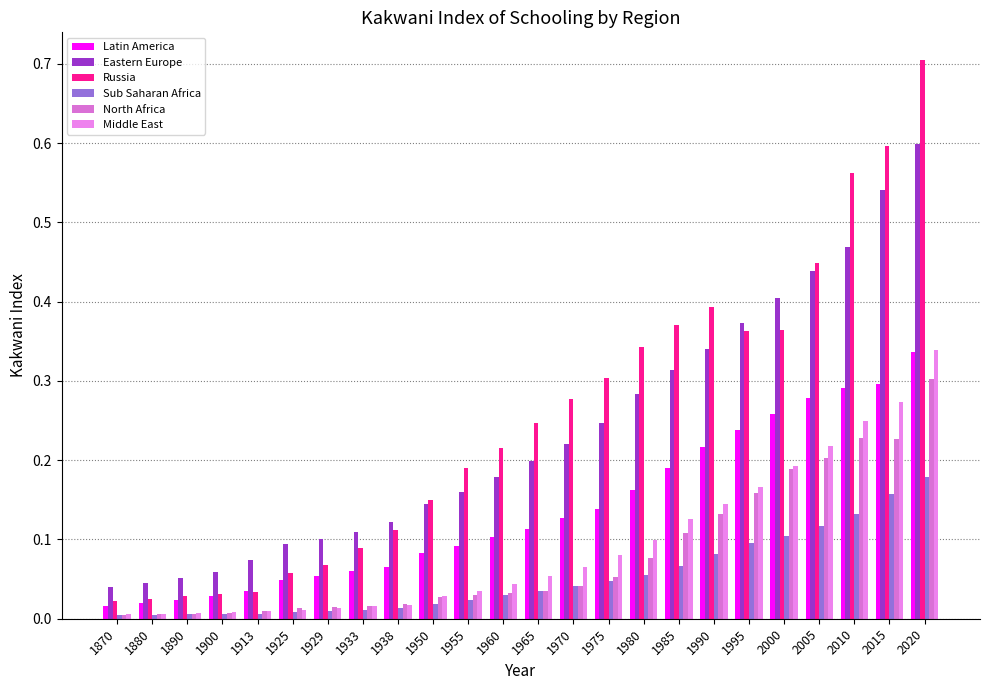

How many groups of bars are there?

24